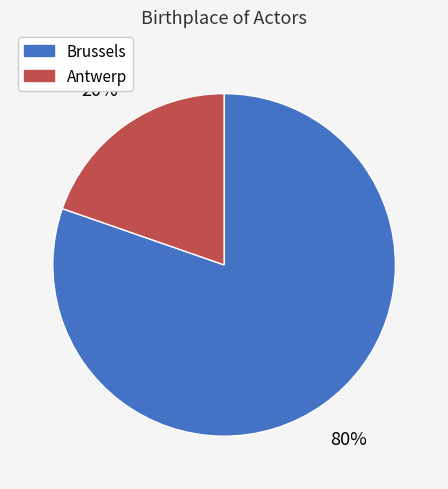

Is it true that Brussels is 80% of the pie?

True